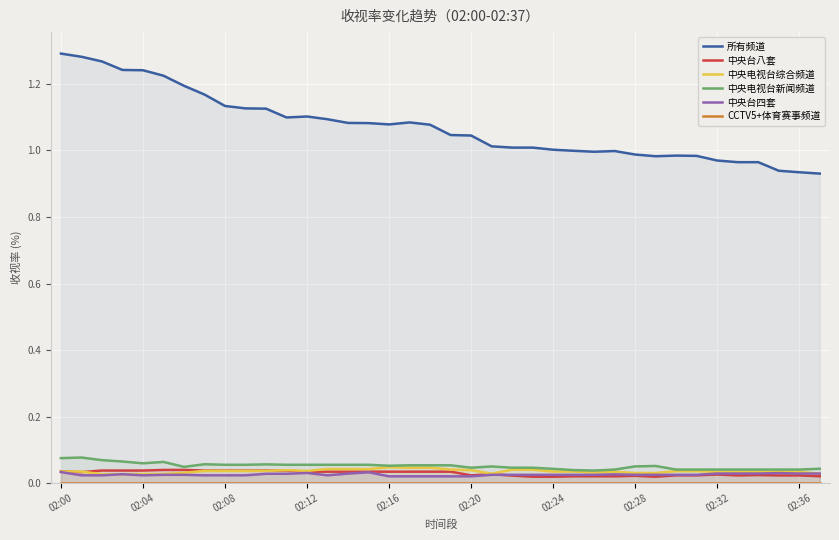

List the series in order of their peak value, lowest first.

CCTV5+体育赛事频道, 中央台四套, 中央台八套, 中央电视台综合频道, 中央电视台新闻频道, 所有频道